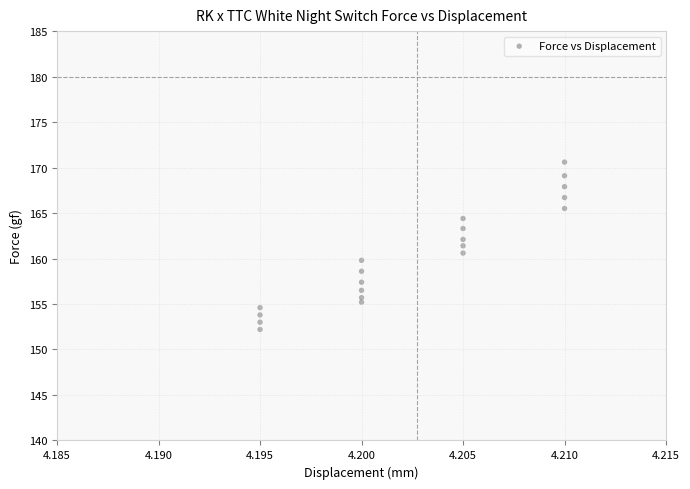

List the coordinates of all points as (X, Y) pairs, reading left to right.

(4.2, 154.6)  (4.2, 153.8)  (4.2, 153.0)  (4.2, 152.2)  (4.2, 159.8)  (4.2, 158.6)  (4.2, 157.4)  (4.2, 156.5)  (4.2, 155.7)  (4.2, 155.2)  (4.2, 164.4)  (4.2, 163.3)  (4.2, 162.1)  (4.2, 161.4)  (4.2, 160.6)  (4.2, 170.6)  (4.2, 169.1)  (4.2, 167.9)  (4.2, 166.7)  (4.2, 165.5)